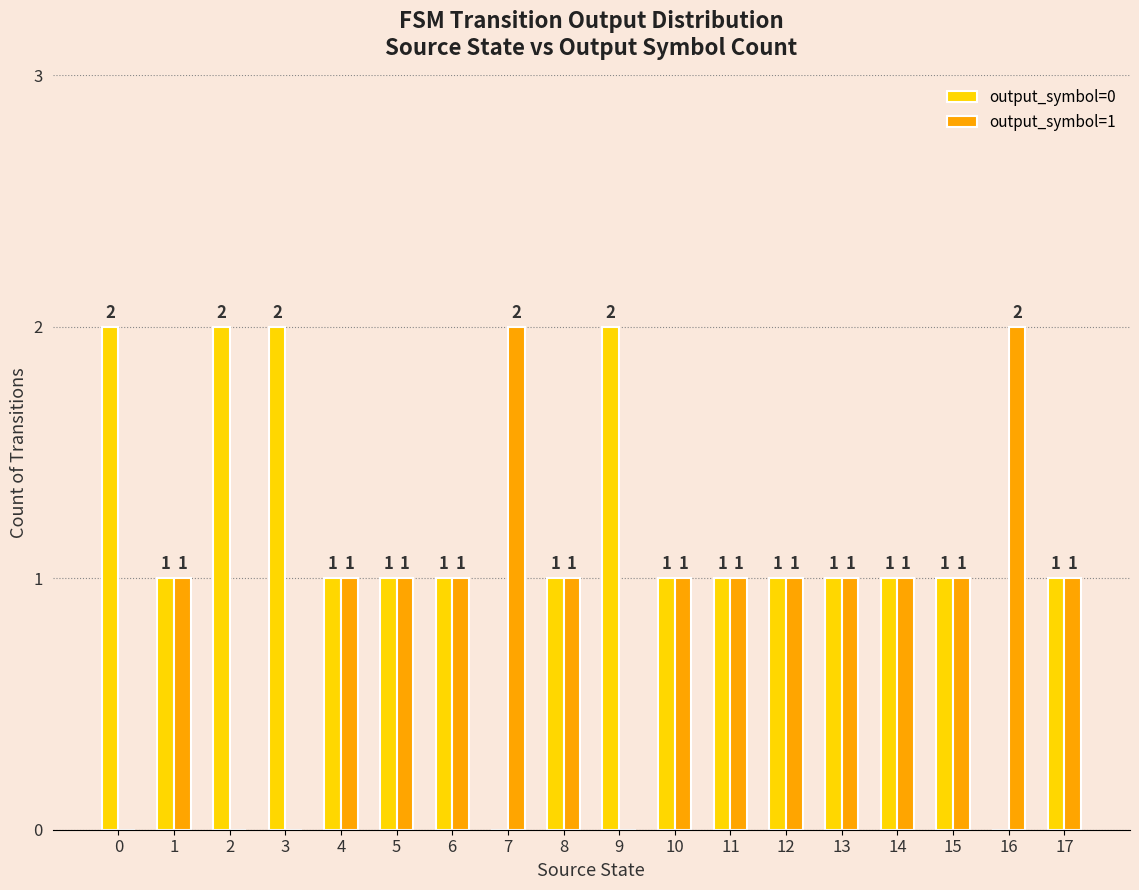

The output_symbol=0 series shows -1 at 16. True or false?

False